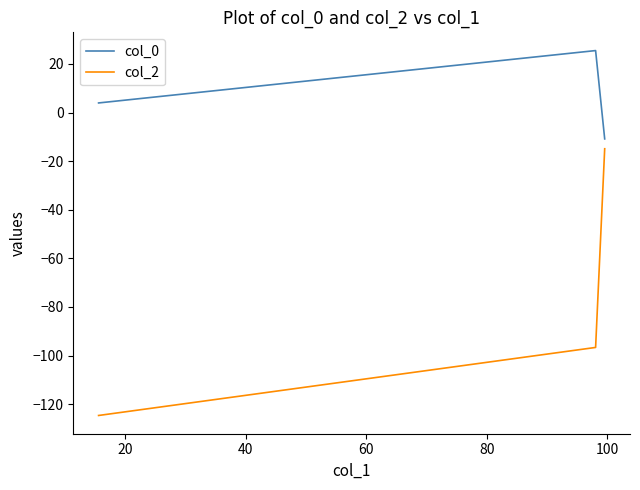

List the series in order of their overall mean, lowest first.

col_2, col_0